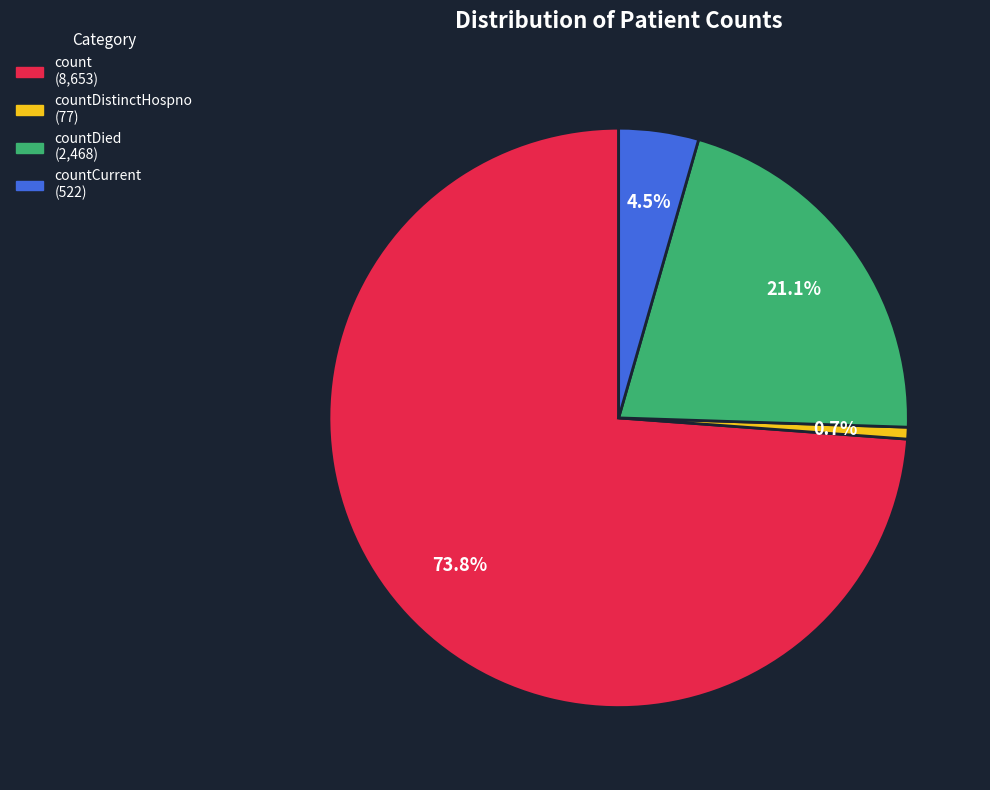

Is there any slice that represents more than half of the pie?

Yes